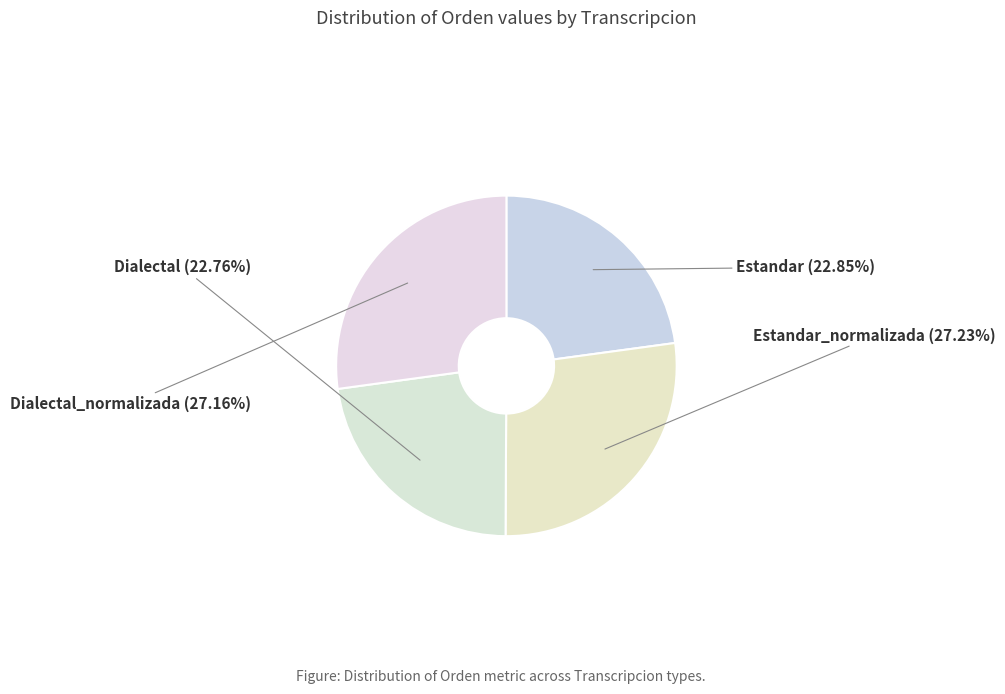

The Dialectal_normalizada slice represents 27% of the pie. True or false?

True